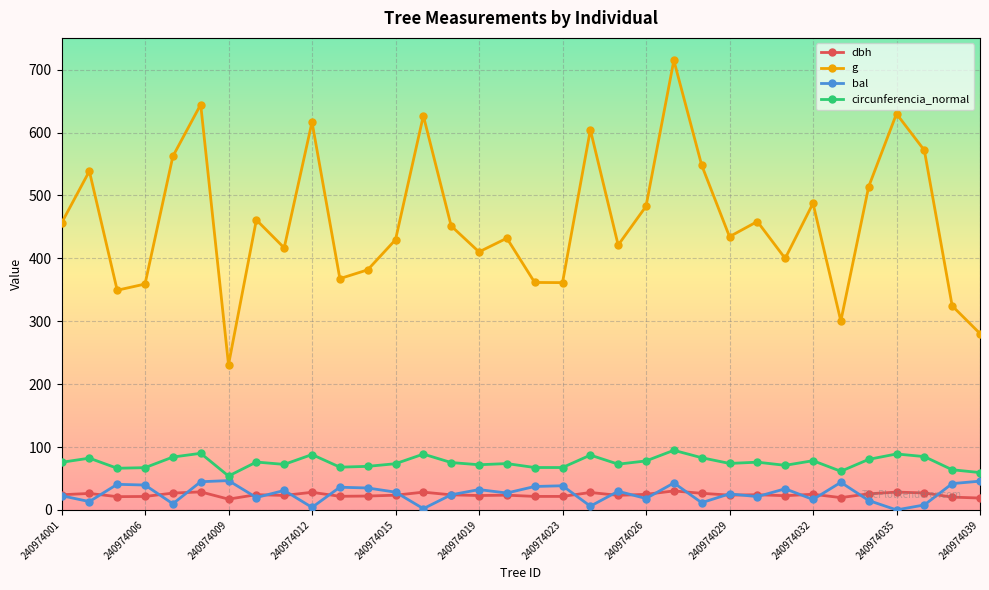

True or false: bal has more than 2 interior local peaks.

True